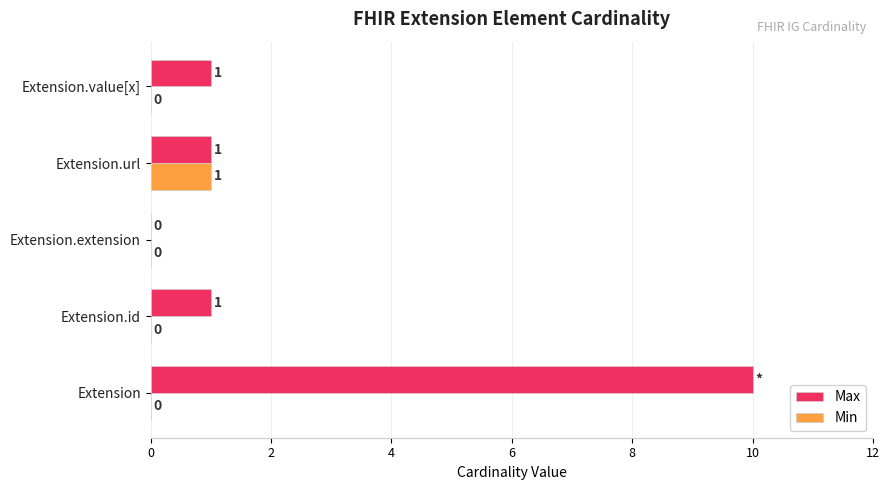

What are all the series names shown in the legend?

Max, Min